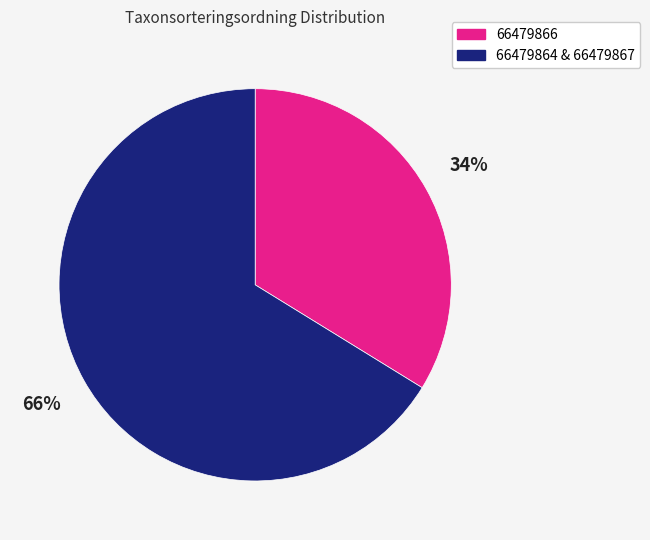

To the nearest percent, what portion does 66479866 represent?

34%